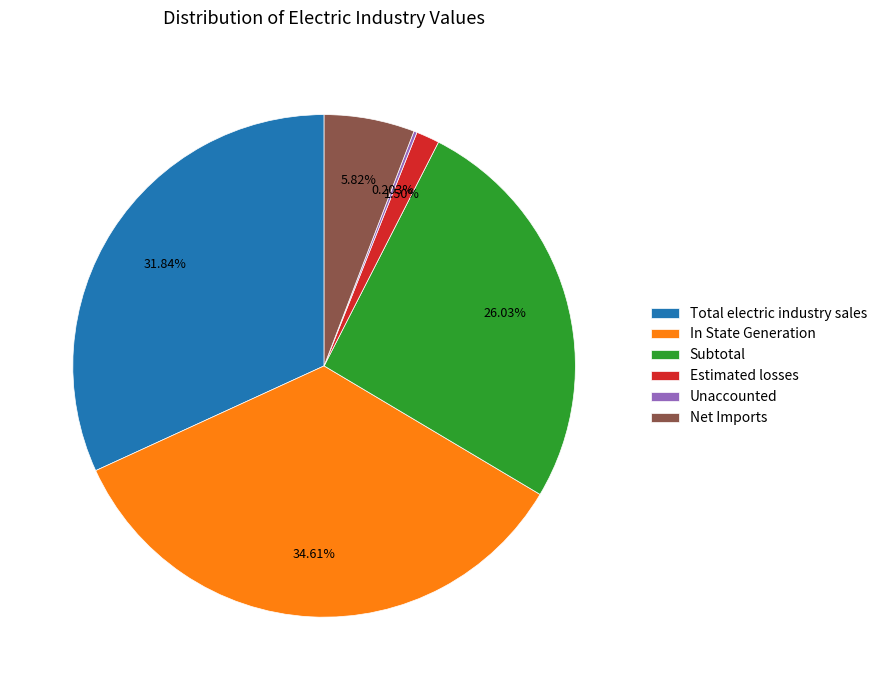

Do In State Generation and Net Imports together represent more than half of the pie?

No